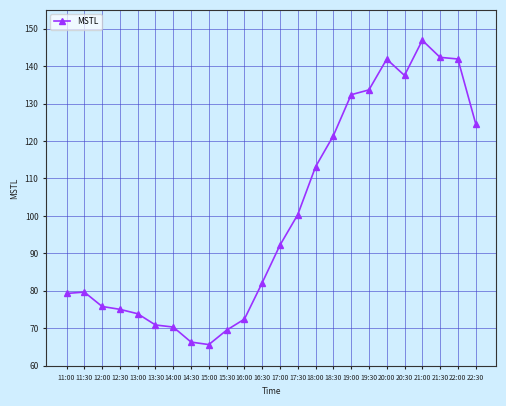

True or false: there are more than 1 points higher than both neighbors.

True